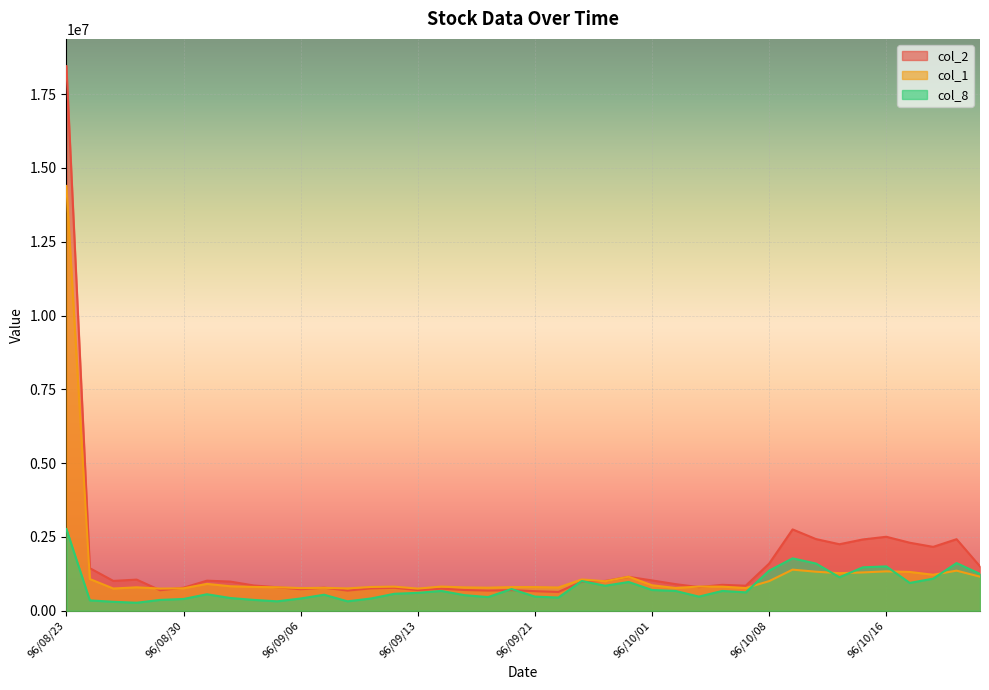

What is the label of the 30th point from the left?

96/10/05